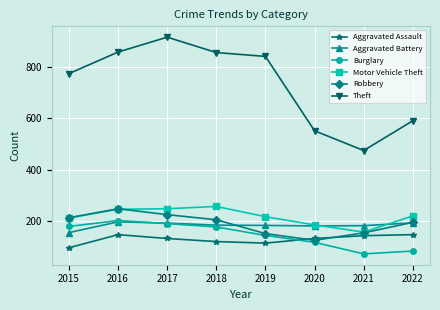

Which series has the largest range (max minus min)?

Theft